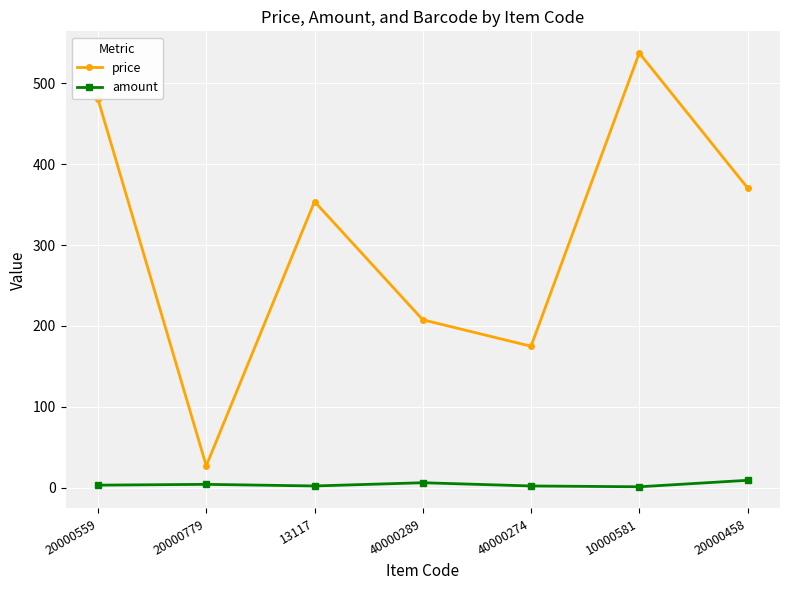

What is the value of the price point at the 3rd from the left?

353.8